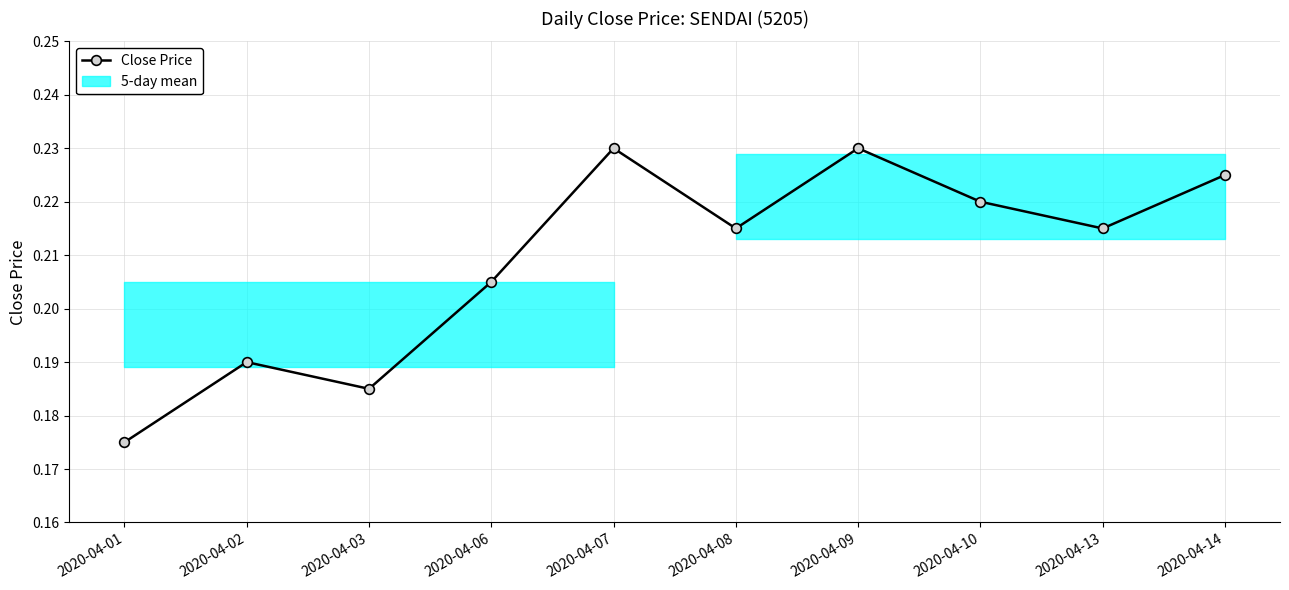

What is the average value?

0.2